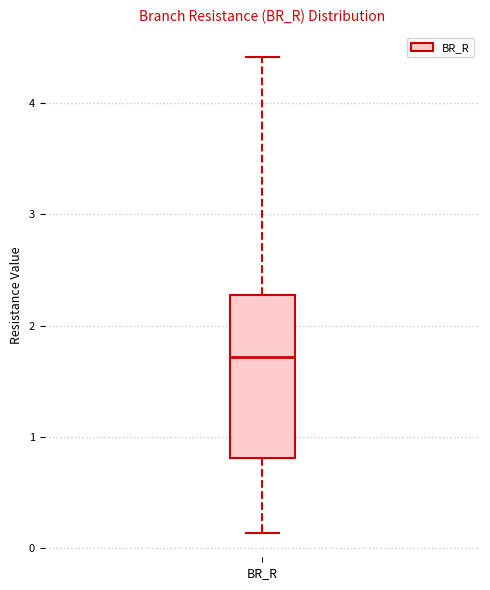

Read this box plot against the y-axis: the position of the median line, the range covered by the box, and the ends of both whiskers. The values are not printed on the chart, so give them approximately, as read against the axis.

median 1.7, box 0.8 to 2.3, whiskers 0.1 to 4.4